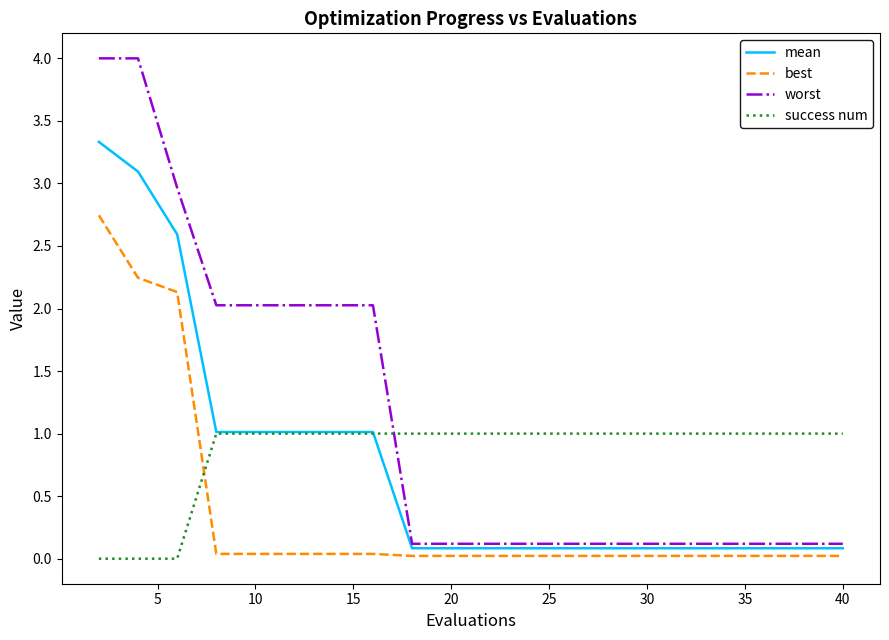

Rank the series by their maximum value, from highest to lowest.

worst, mean, best, success num